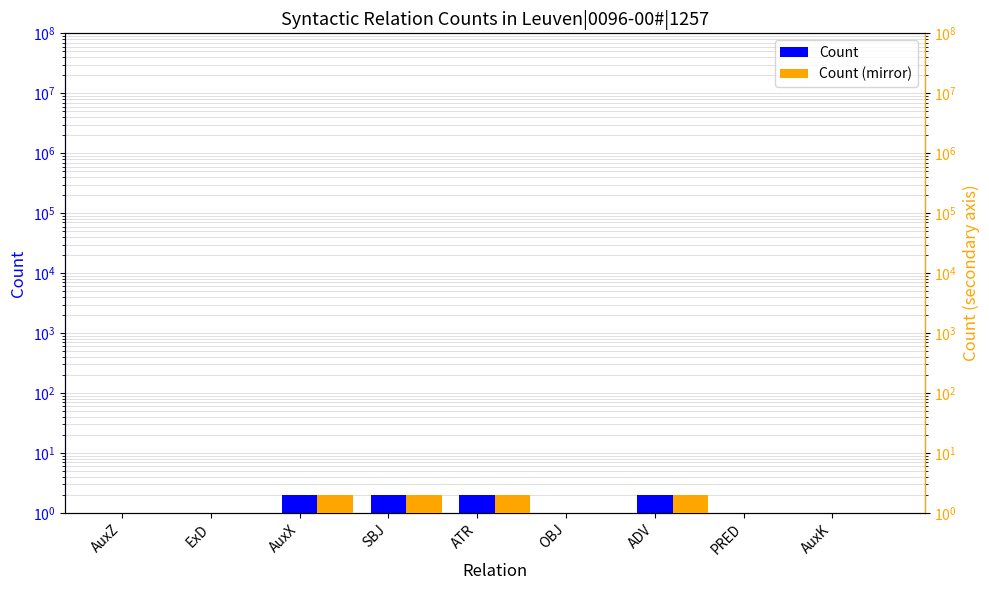

How many series are shown in this chart?

2